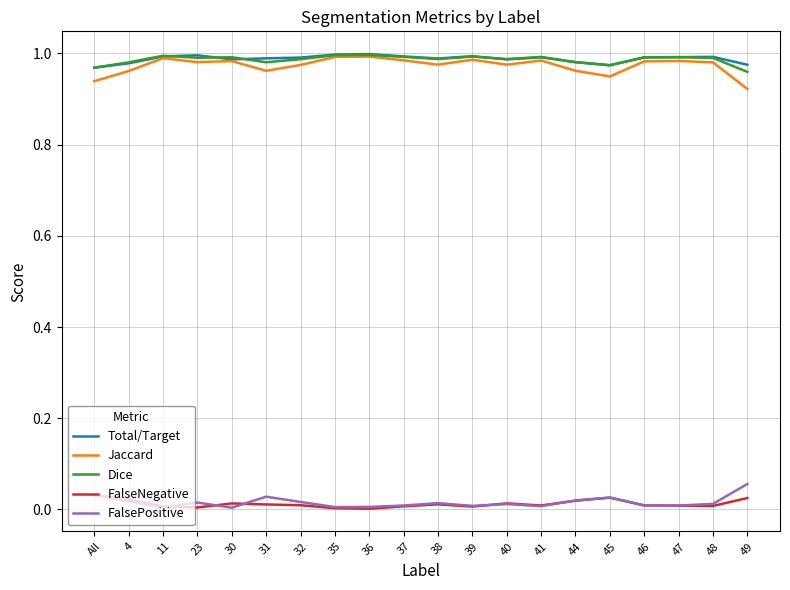

How many lines are shown in the chart?

5